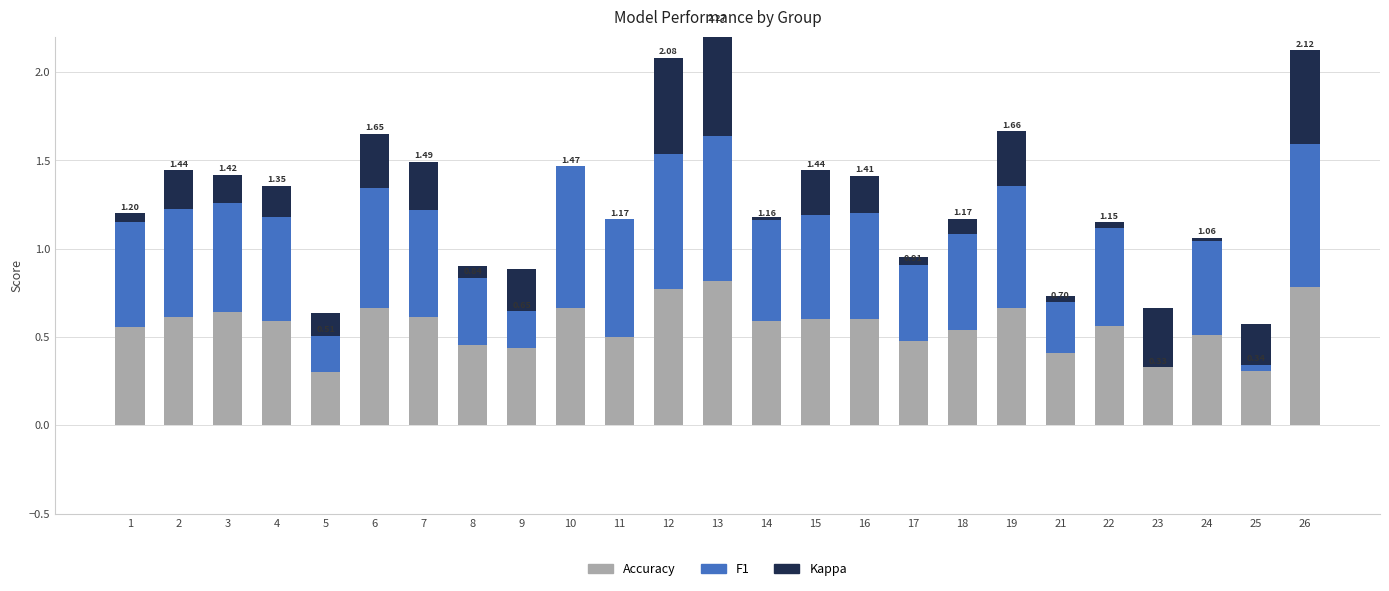

What is the difference between the second highest and minimum values in the Accuracy series?

0.5